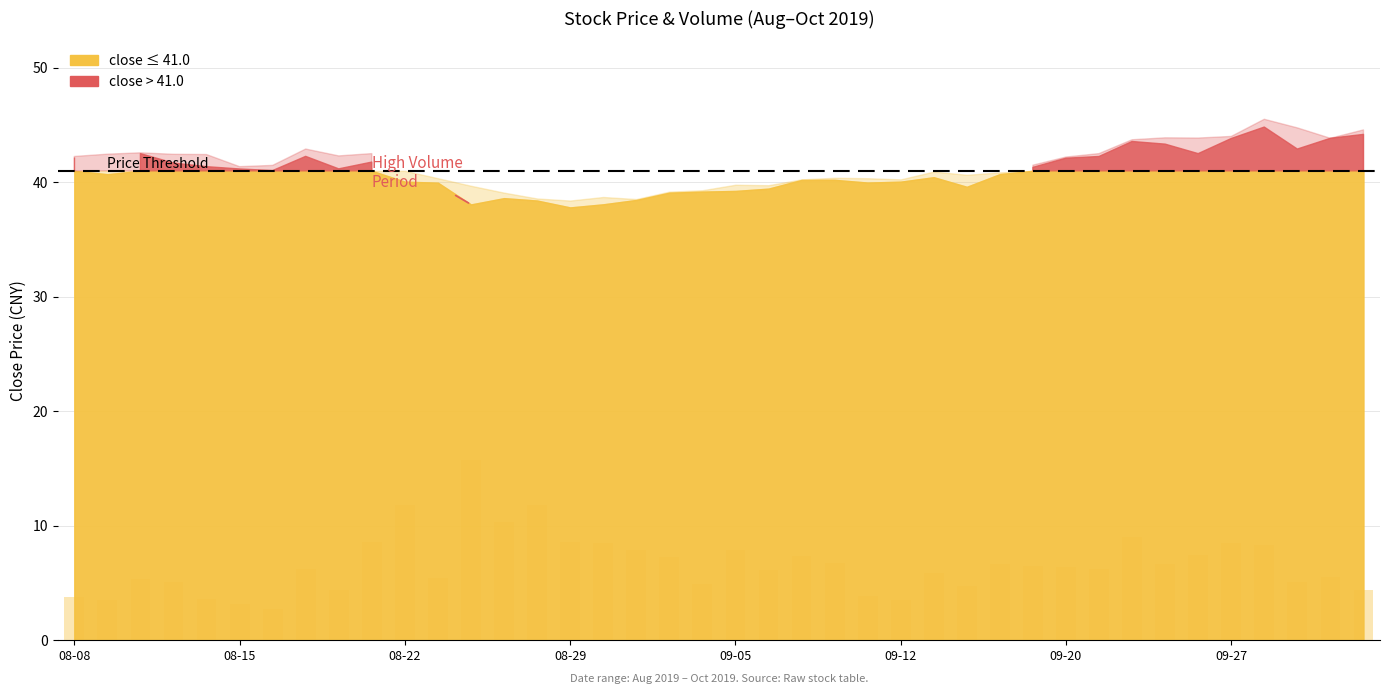

What is the value of the 14th bar from the left?

10.3